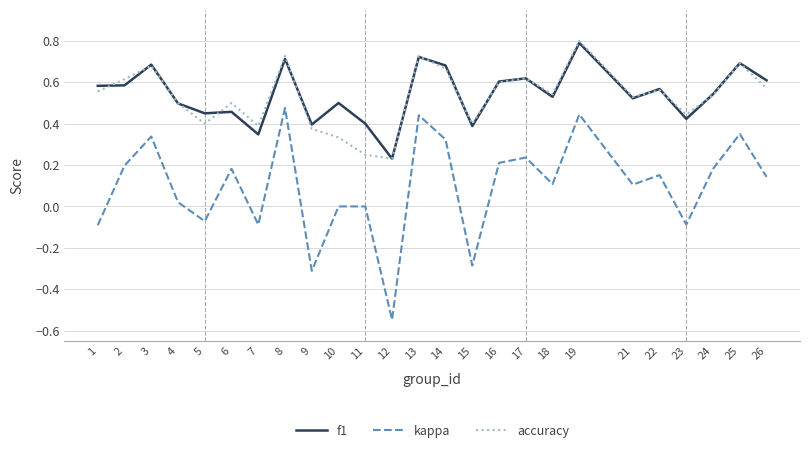

True or false: accuracy and f1 intersect in this chart.

True